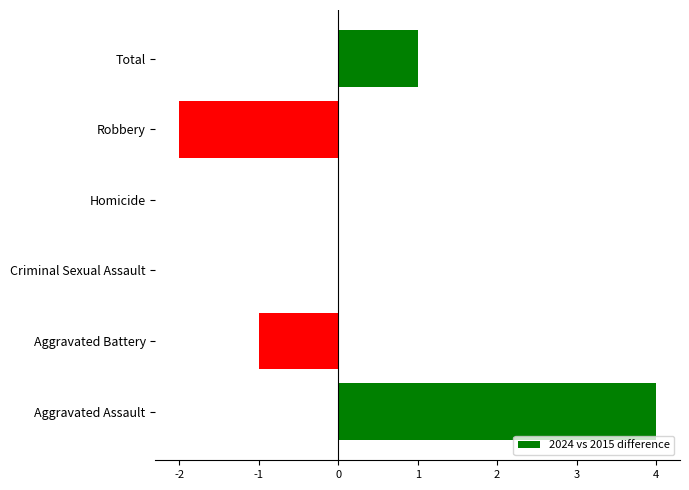

Which label corresponds to the largest value in the chart?

Aggravated Assault